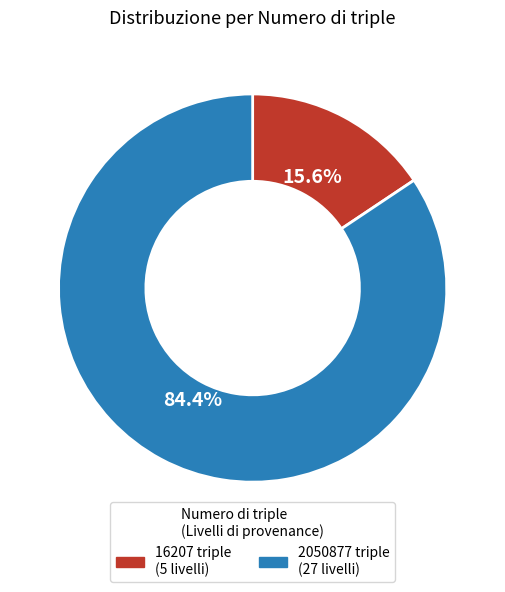

Rank the categories by value from highest to lowest.

2050877, 16207